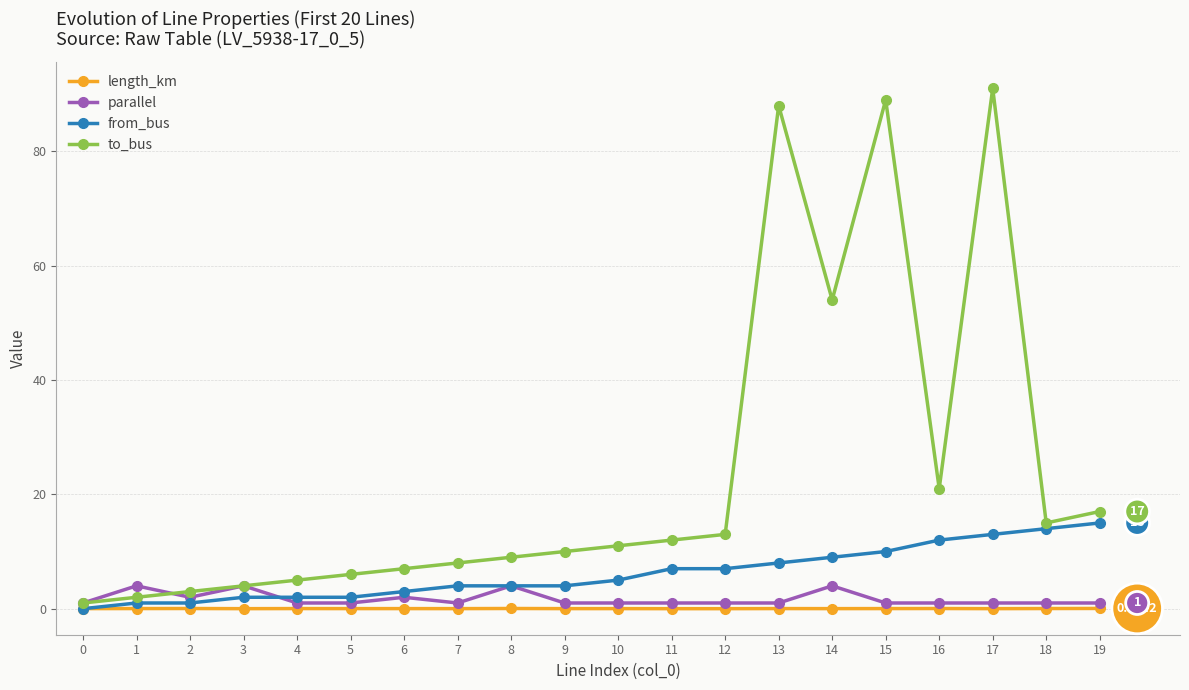

Between 4 and 17, which series saw the biggest shift?

to_bus